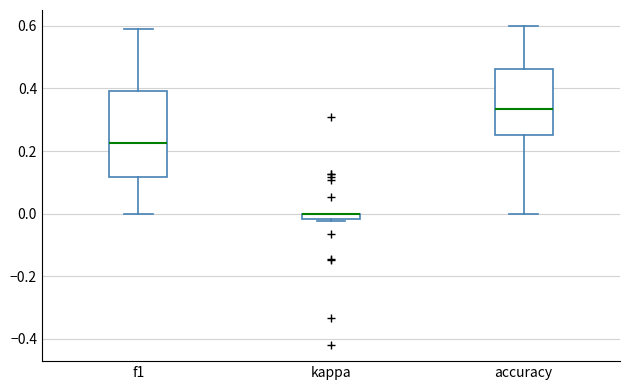

Where does the upper whisker of the box for accuracy end on the y-axis? The values are not printed on the chart, so give them approximately, as read against the axis.

0.60